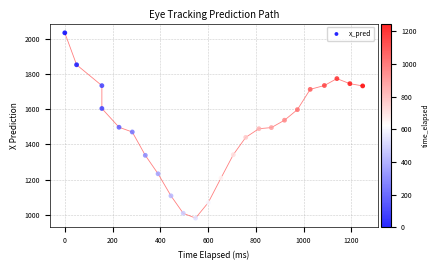

What is the range of Y values (max minus min)?

1054.5